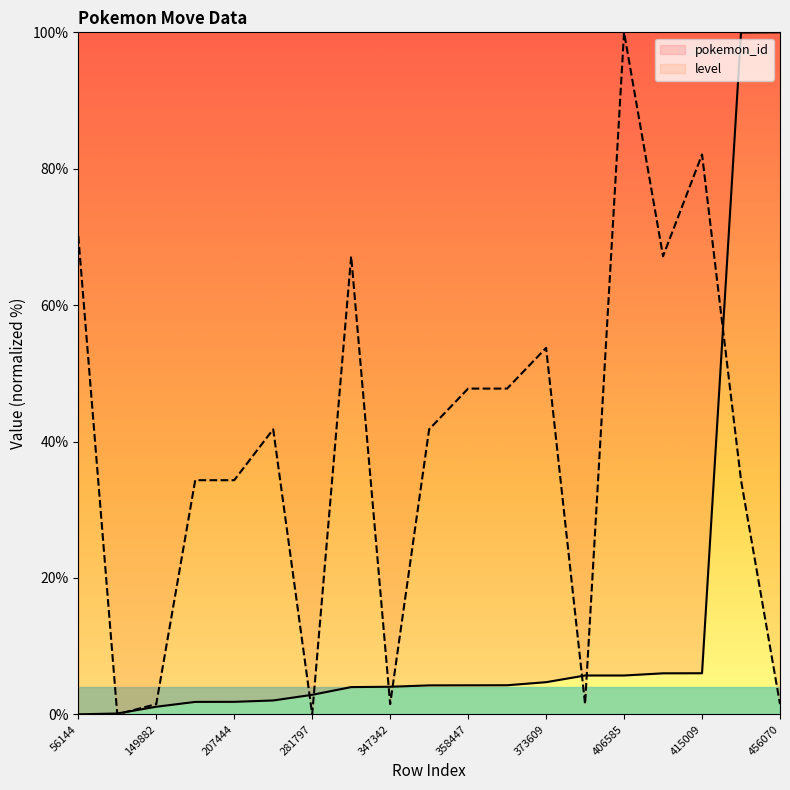

Read the level value at 456070.

1.5